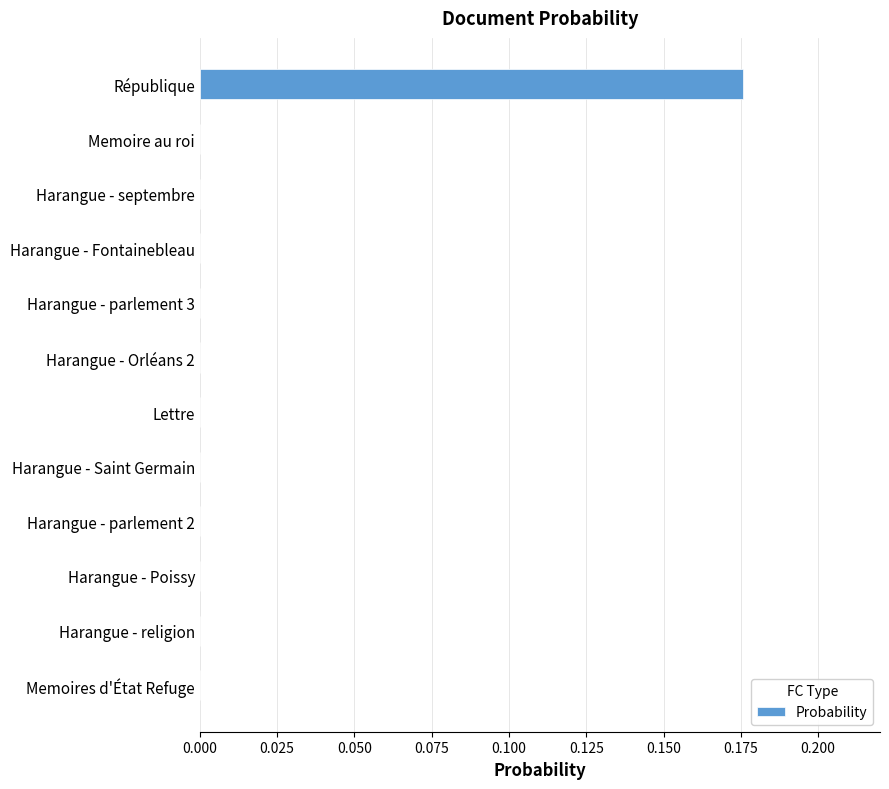

What is the change in value from Memoires d'État Refuge to République?

+0.2